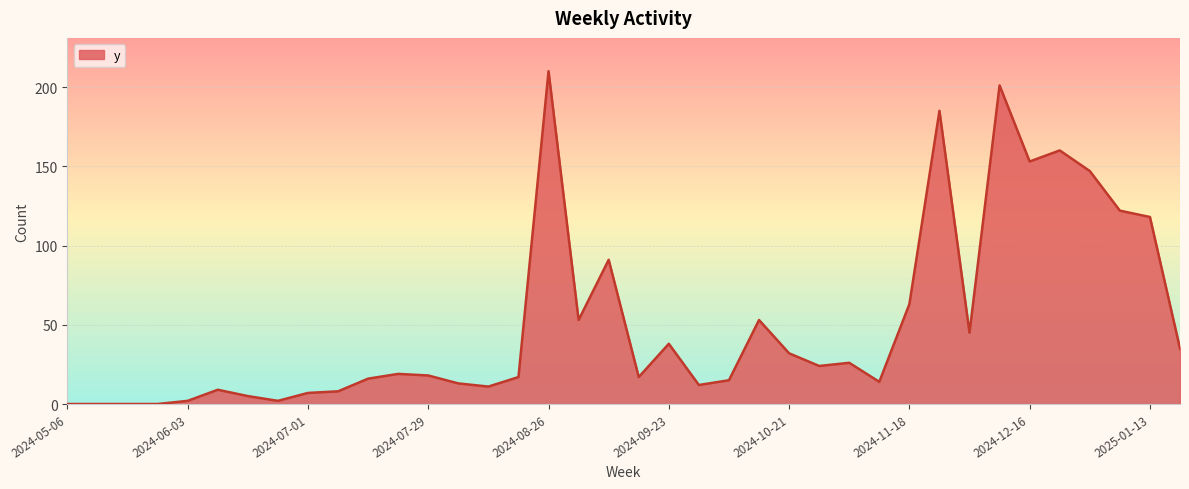

Count the number of categories in the chart.

38